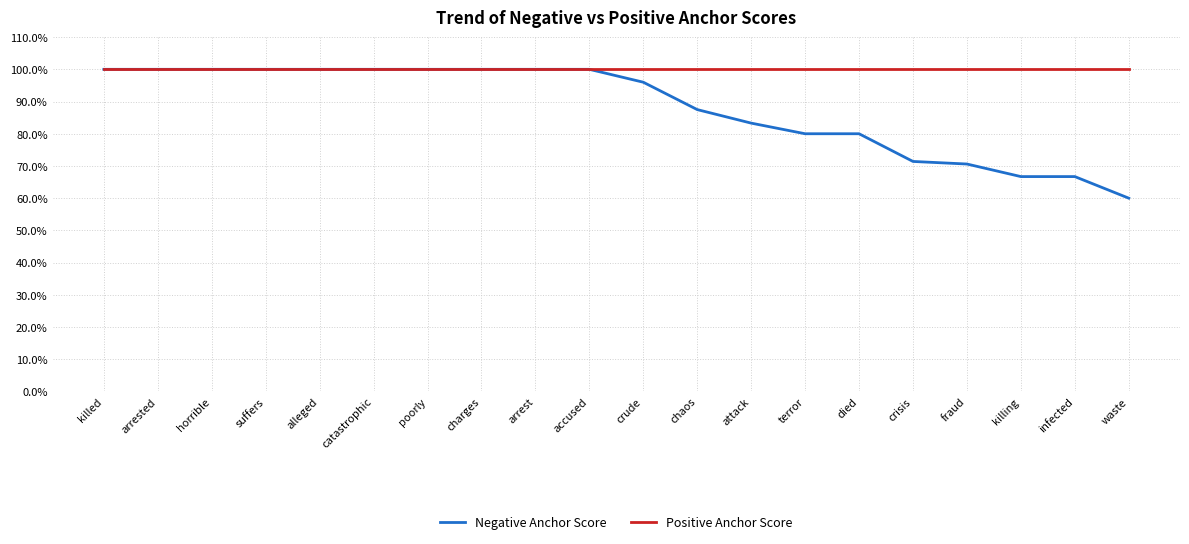

Between catastrophic and waste, which is larger?

catastrophic